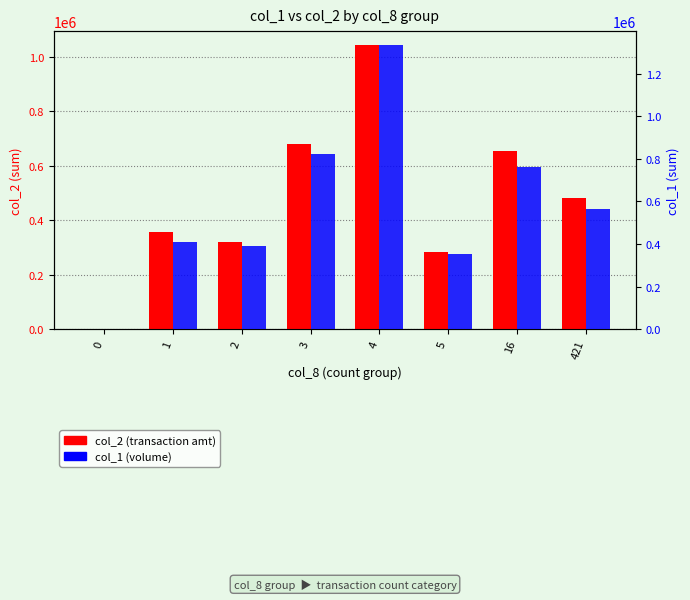

What value does the col_1 (volume) series have at 4, to the nearest 100?

1333000